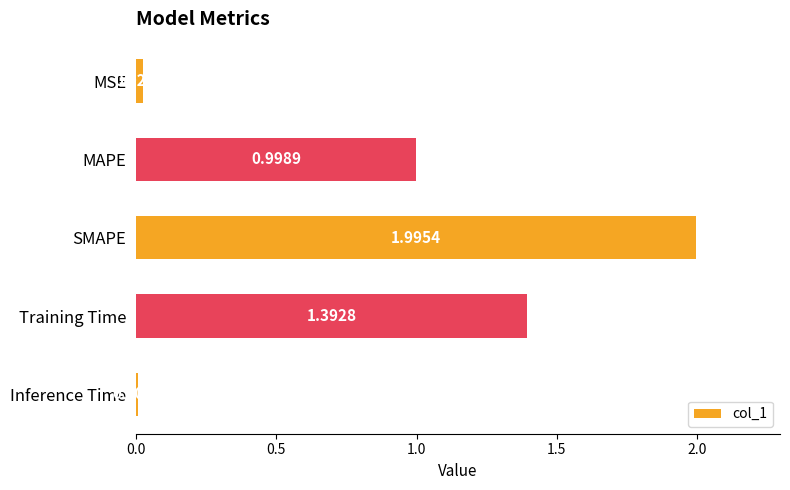

What is the ratio of the value at MAPE to the value at Training Time?

0.7